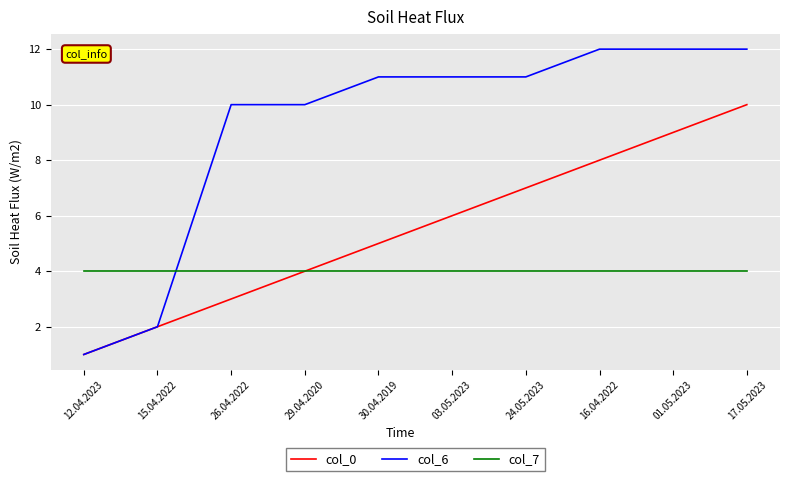

True or false: col_7 has a value of 4 at 12.04.2023.

True